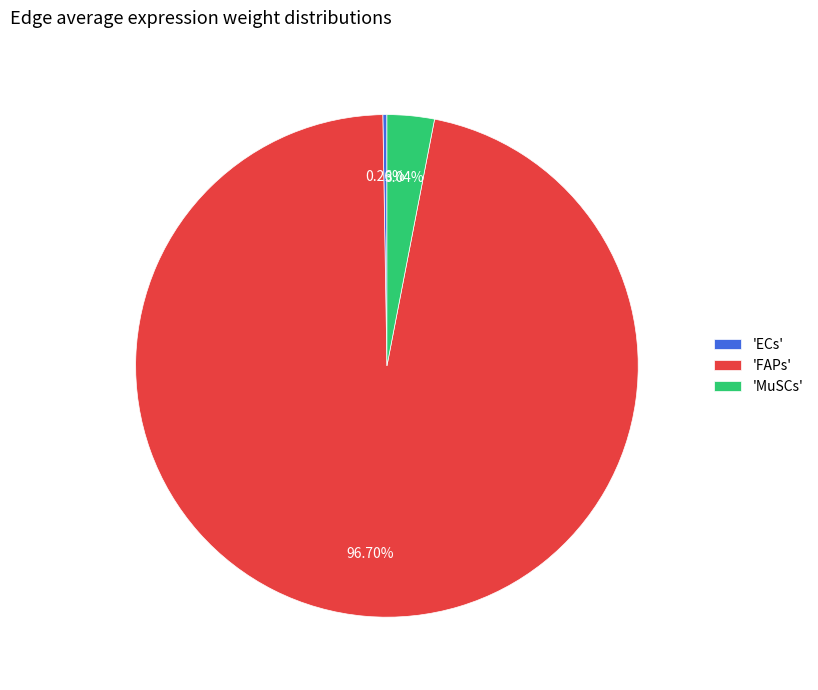

Does any single category account for the majority?

Yes